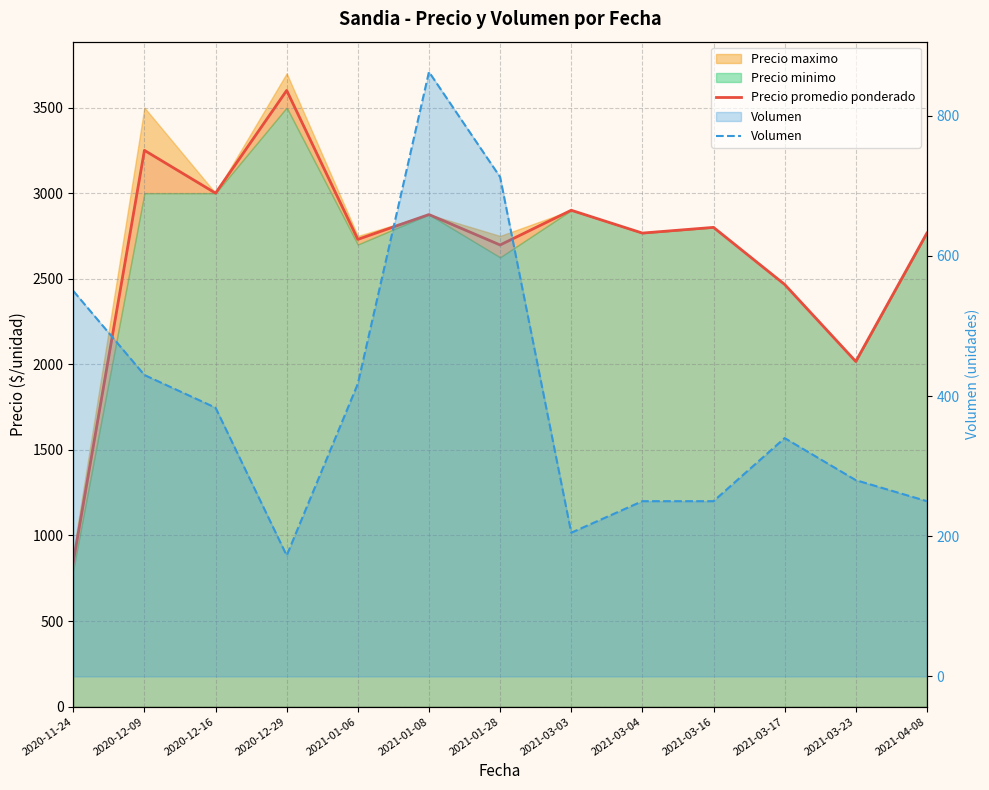

List the labels in order of Volumen value, smallest first.

2020-12-29, 2021-03-03, 2021-03-04, 2021-03-16, 2021-04-08, 2021-03-23, 2021-03-17, 2020-12-16, 2021-01-06, 2020-12-09, 2020-11-24, 2021-01-28, 2021-01-08